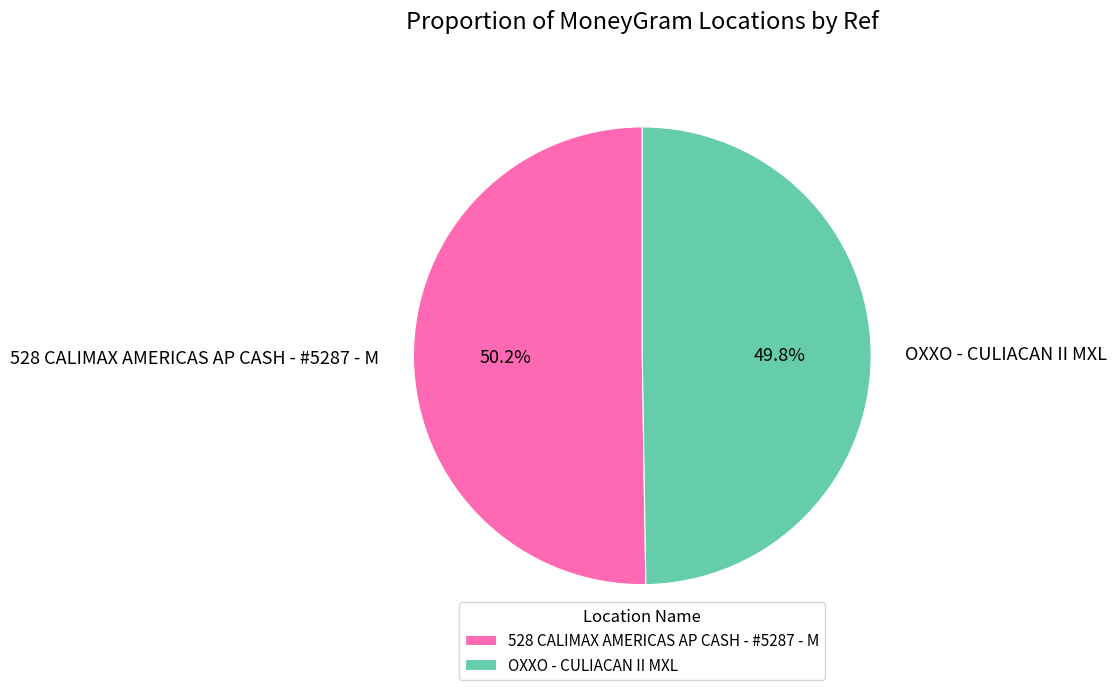

Is there a majority slice in this chart?

Yes